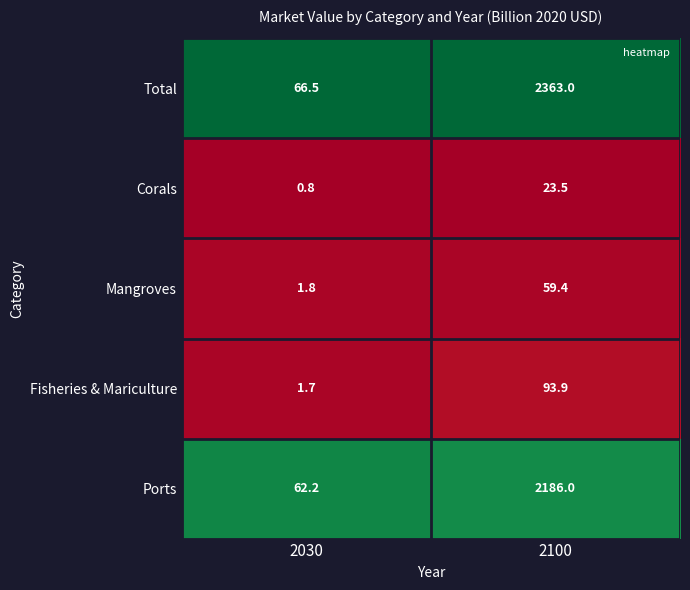

What is the highest value of the Fisheries & Mariculture series?

93.9